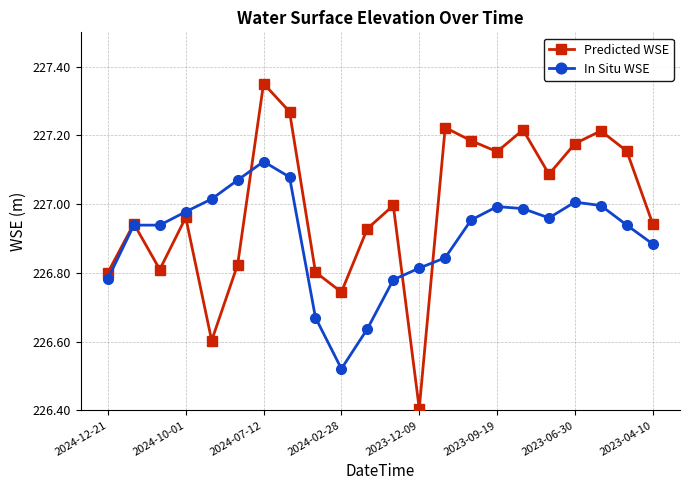

Rank the series by their average value, from highest to lowest.

Predicted WSE, In Situ WSE